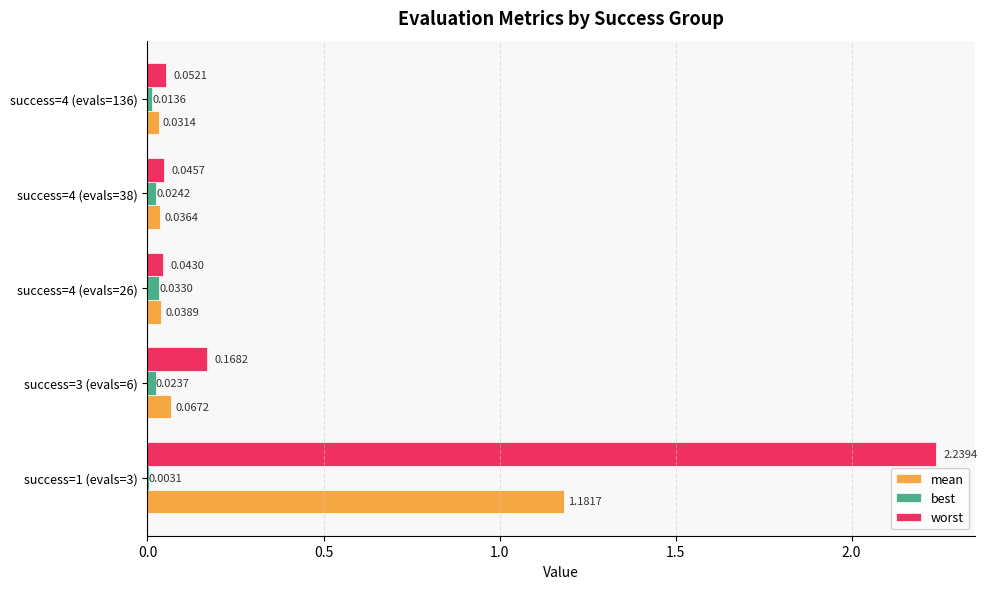

Which series has the largest total across all categories?

worst